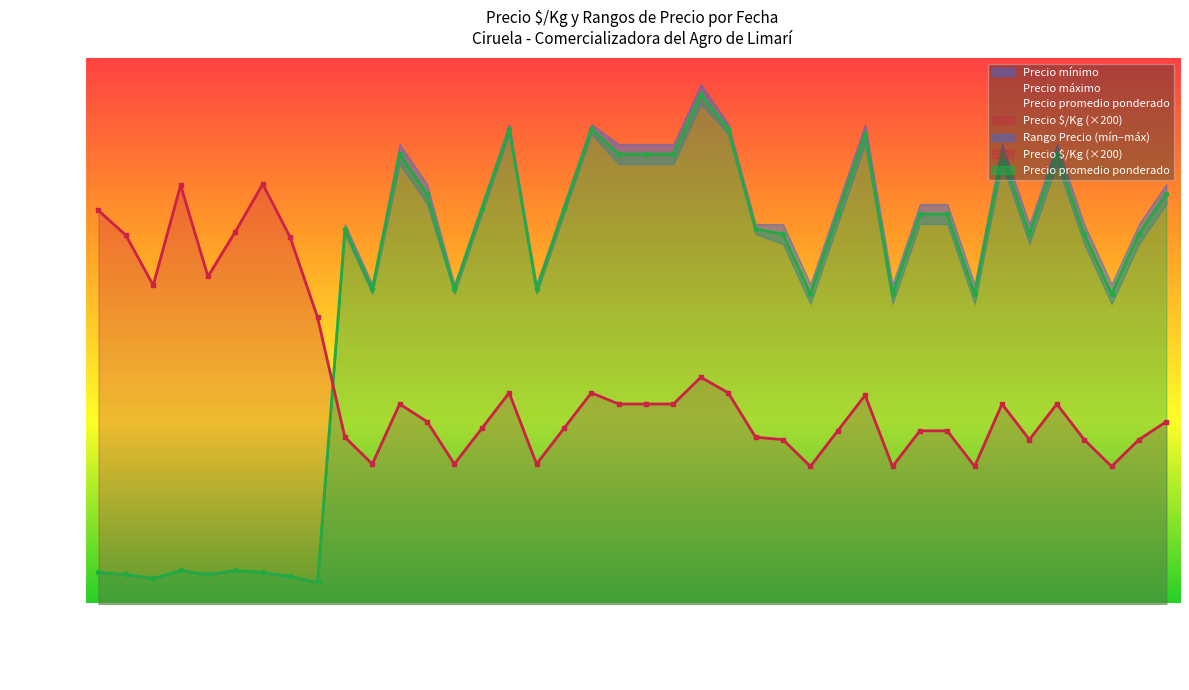

At which category does Precio mínimo reach its first local peak?

2022-02-10